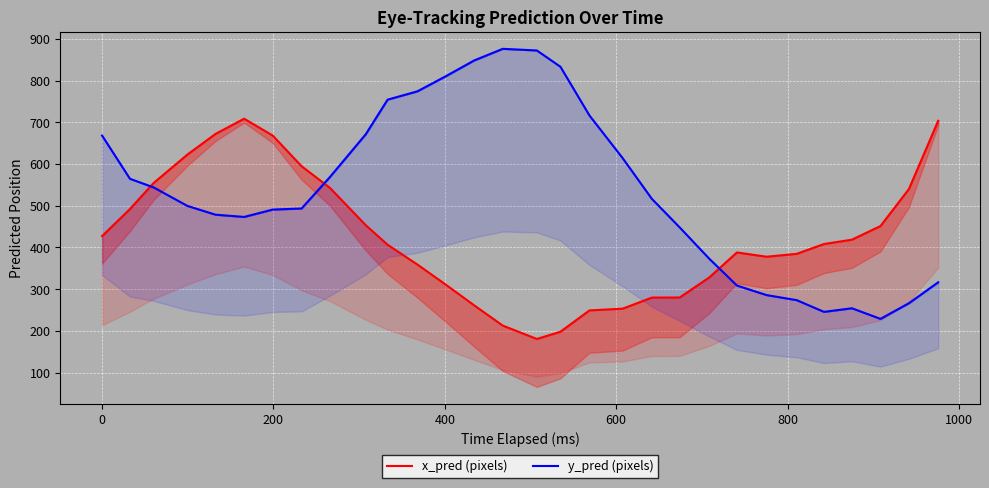

What is the average value of the y_pred (pixels) series?

535.6